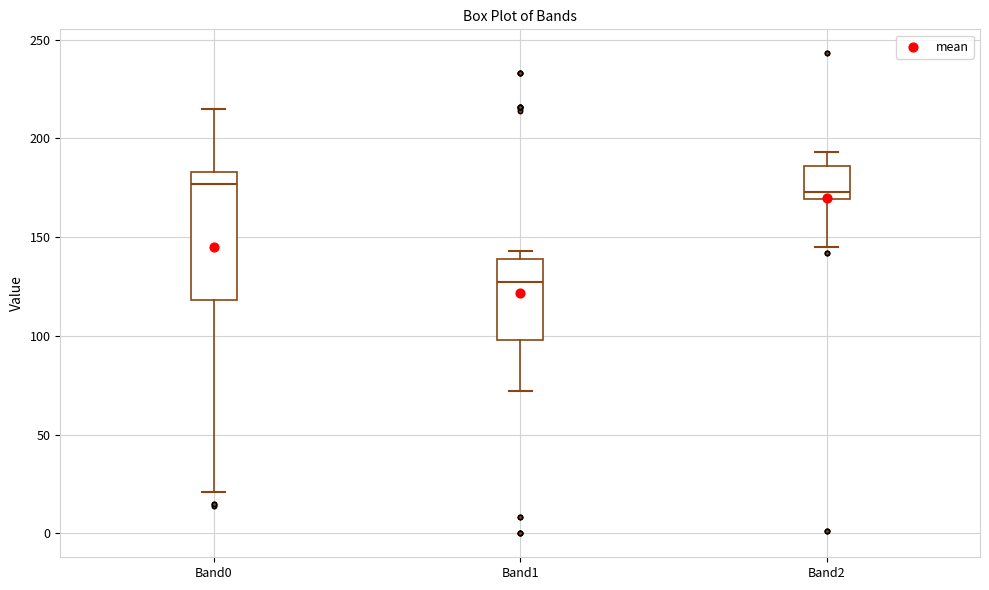

Where does the upper whisker of the box for Band0 end on the y-axis? The values are not printed on the chart, so give them approximately, as read against the axis.

215